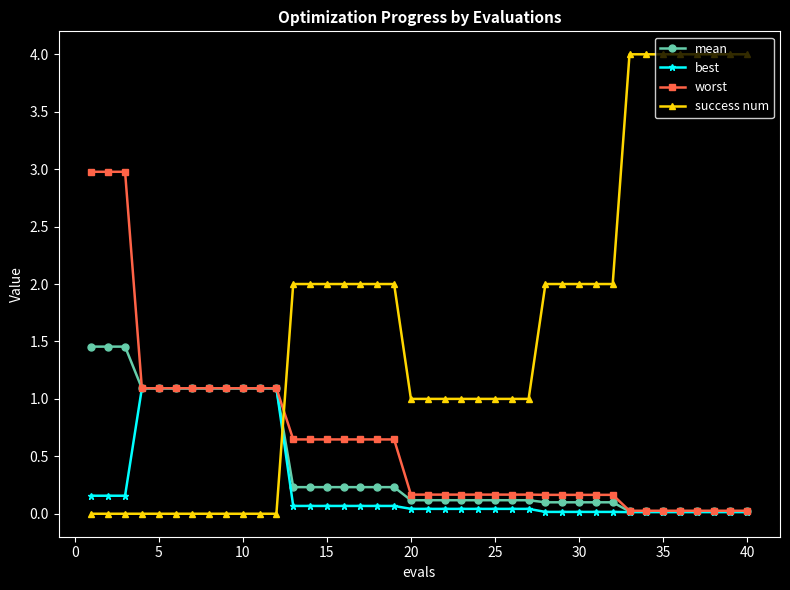

List the series in order of their peak value, highest first.

success num, worst, mean, best